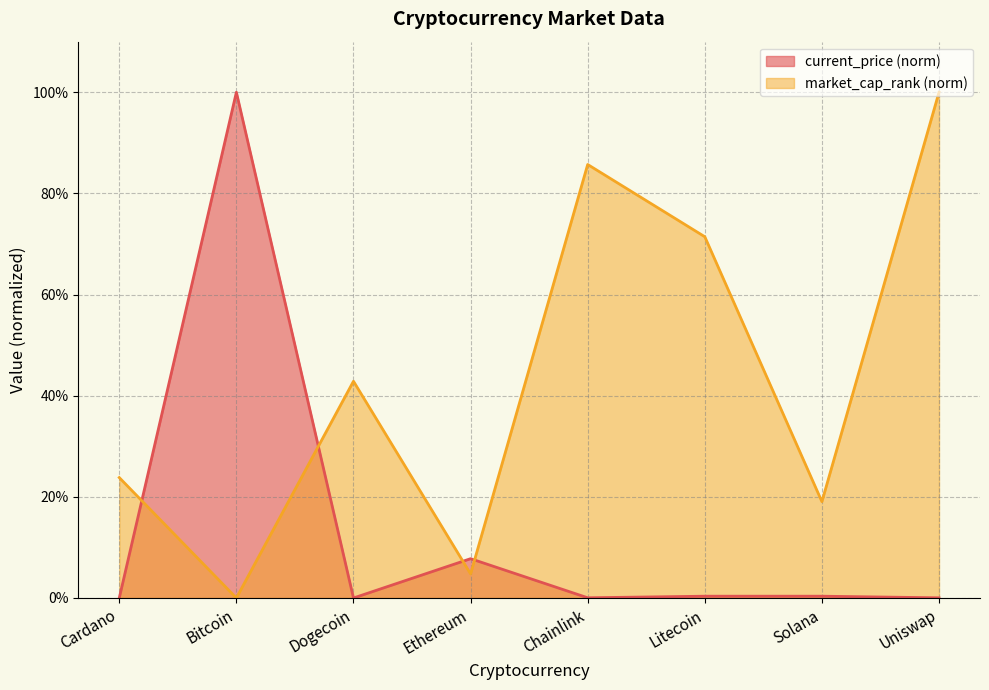

At which category is the sum across all series the highest?

Uniswap